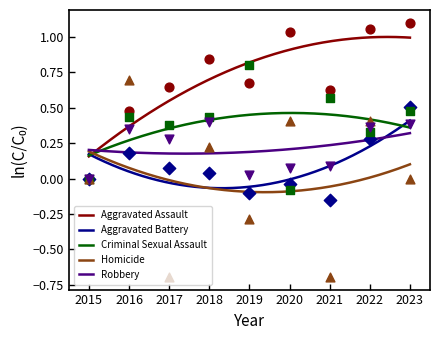

Which series reaches the maximum Y coordinate?

Aggravated Assault